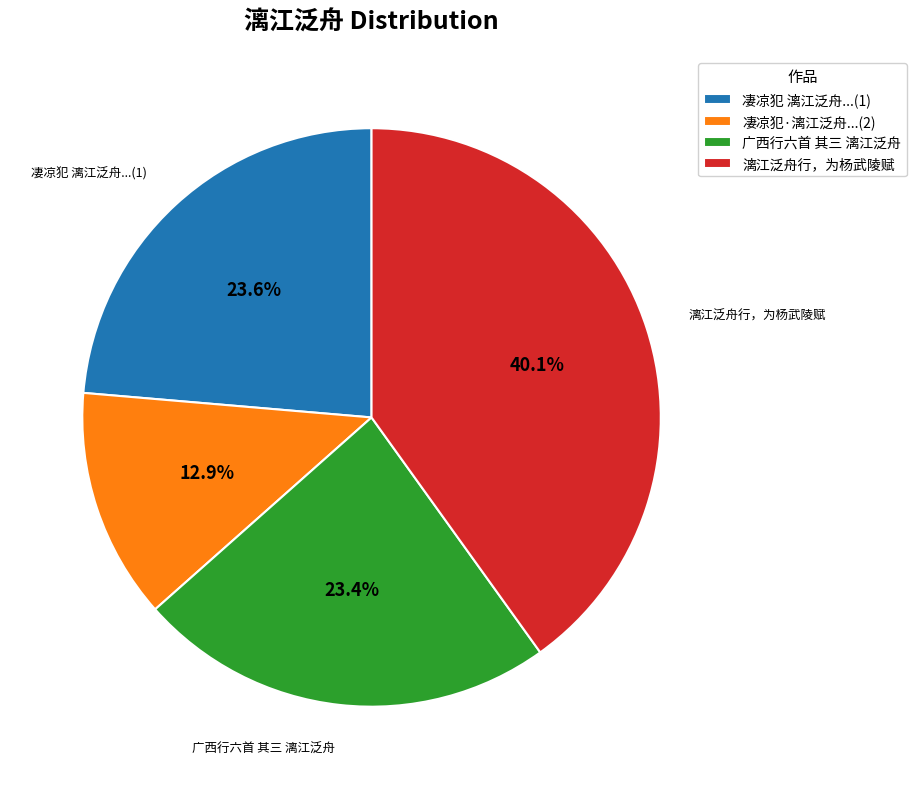

Count the number of slices in the pie.

4